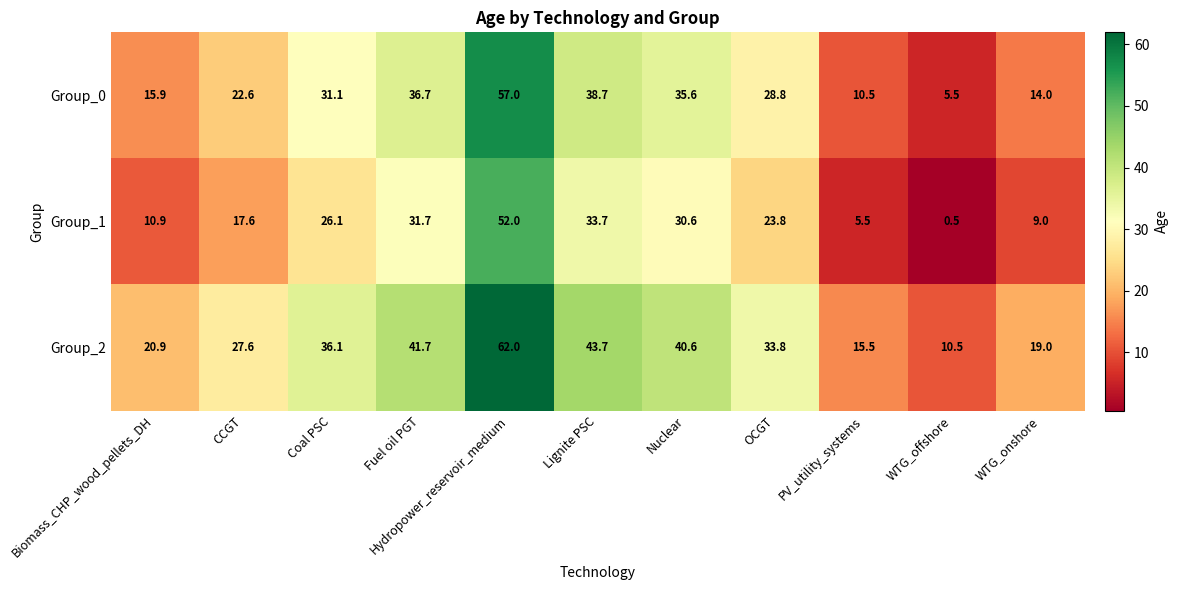

What value does the Group_1 series have at CCGT?

17.6